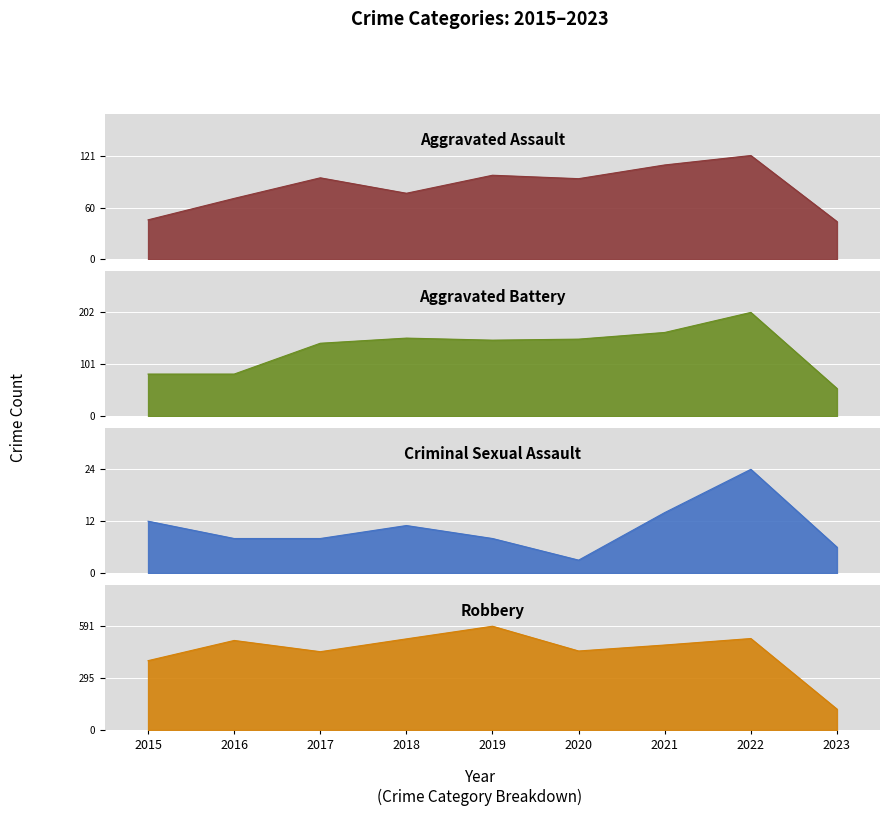

Which label corresponds to the smallest value in the chart?

2020